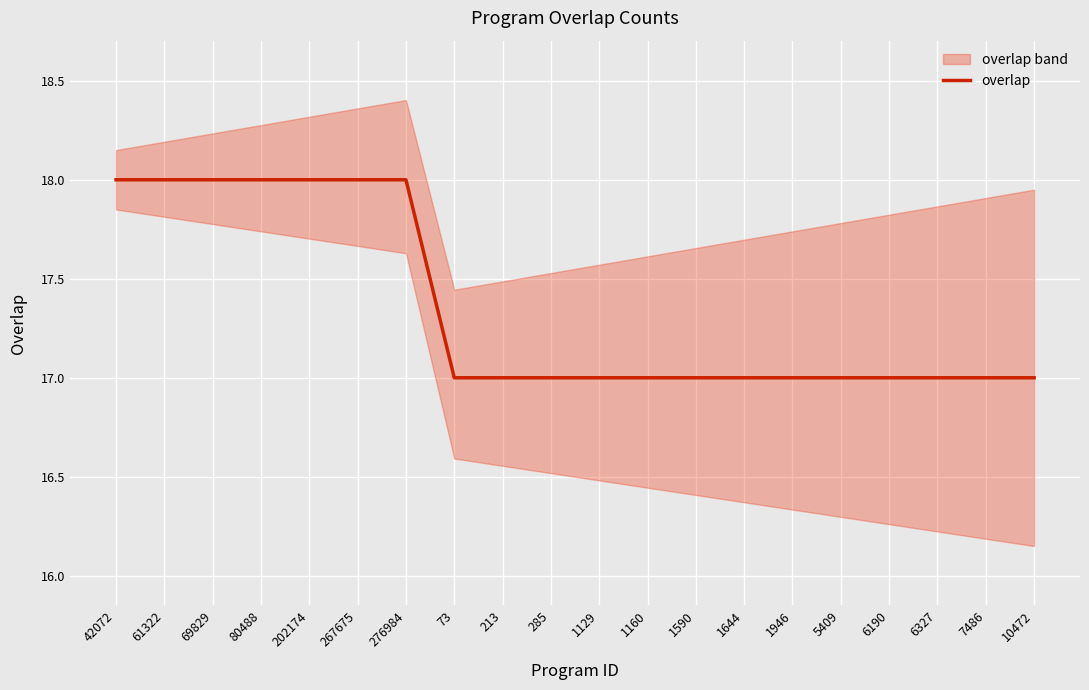

At which category does the chart reach its minimum across all series?

73